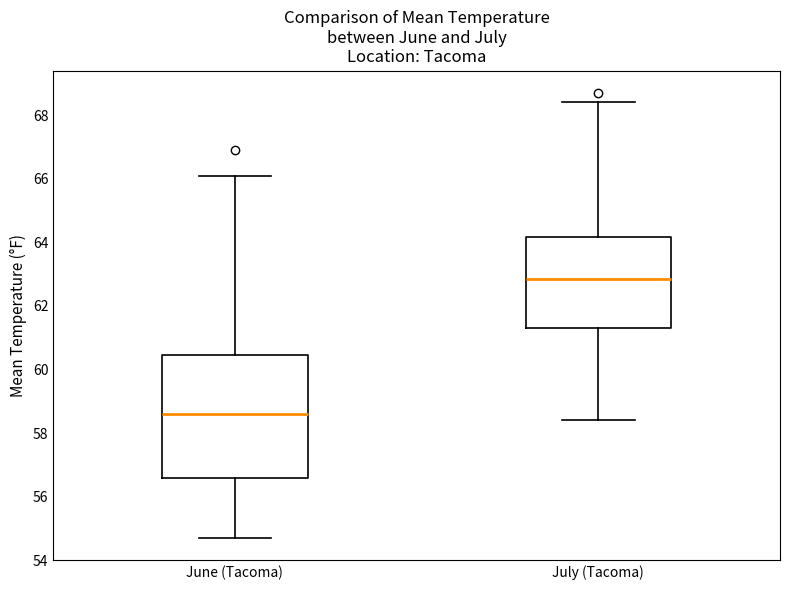

Where does the median line of the box for July (Tacoma) sit on the y-axis? The values are not printed on the chart, so give them approximately, as read against the axis.

62.8